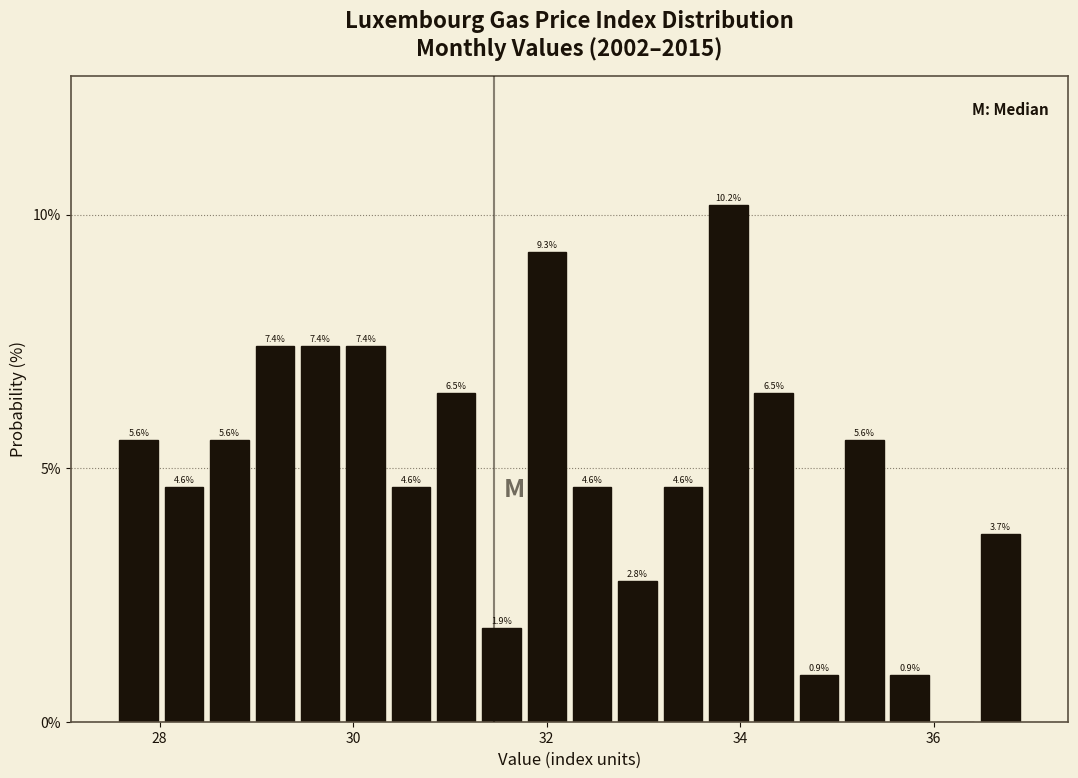

Read against the x-axis, roughly where is the centre of the tallest bar?

33.8